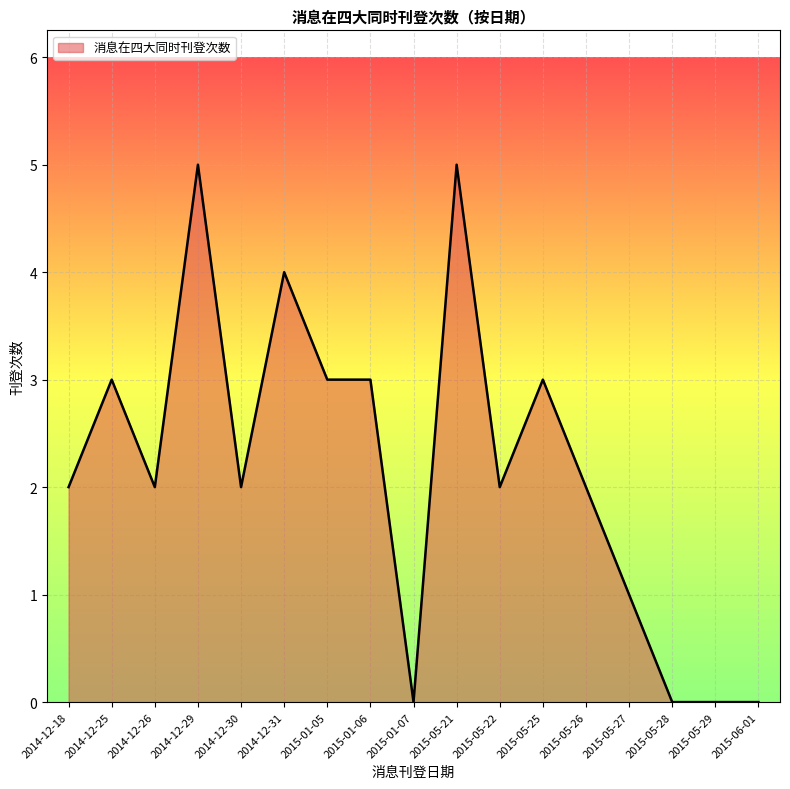

What is the change in value from 2014-12-29 to 2015-05-22?

-3